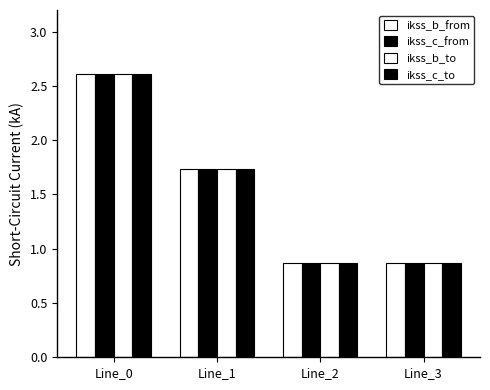

What is the smallest value displayed?

0.9